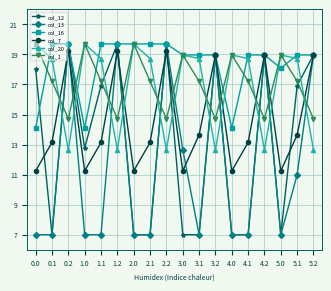

True or false: col_20 and col_12 cross at least once.

True